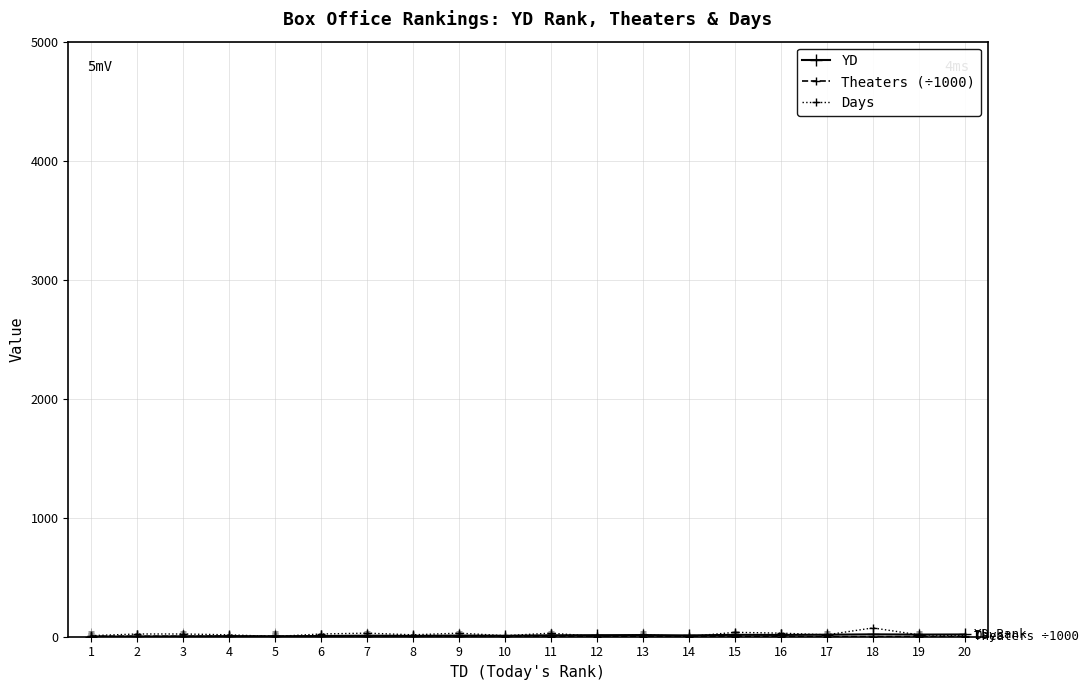

True or false: Days has more than 1 points higher than both neighbors.

True